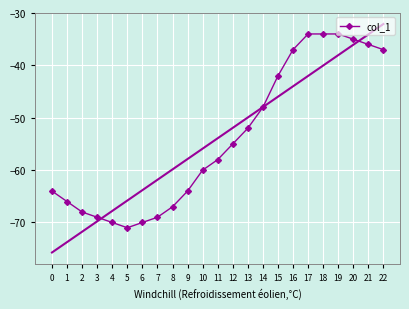

Reading right to left, transcribe all the data shown in this chart.

22=-37	21=-36	20=-35	19=-34	18=-34	17=-34	16=-37	15=-42	14=-48	13=-52	12=-55	11=-58	10=-60	9=-64	8=-67	7=-69	6=-70	5=-71	4=-70	3=-69	2=-68	1=-66	0=-64